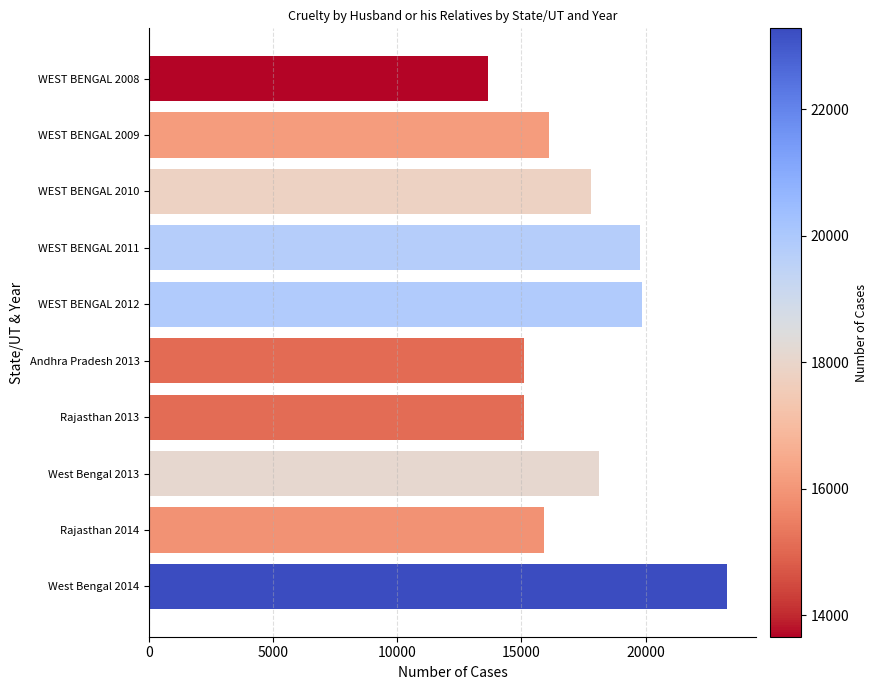

What is the smallest value displayed?

13663